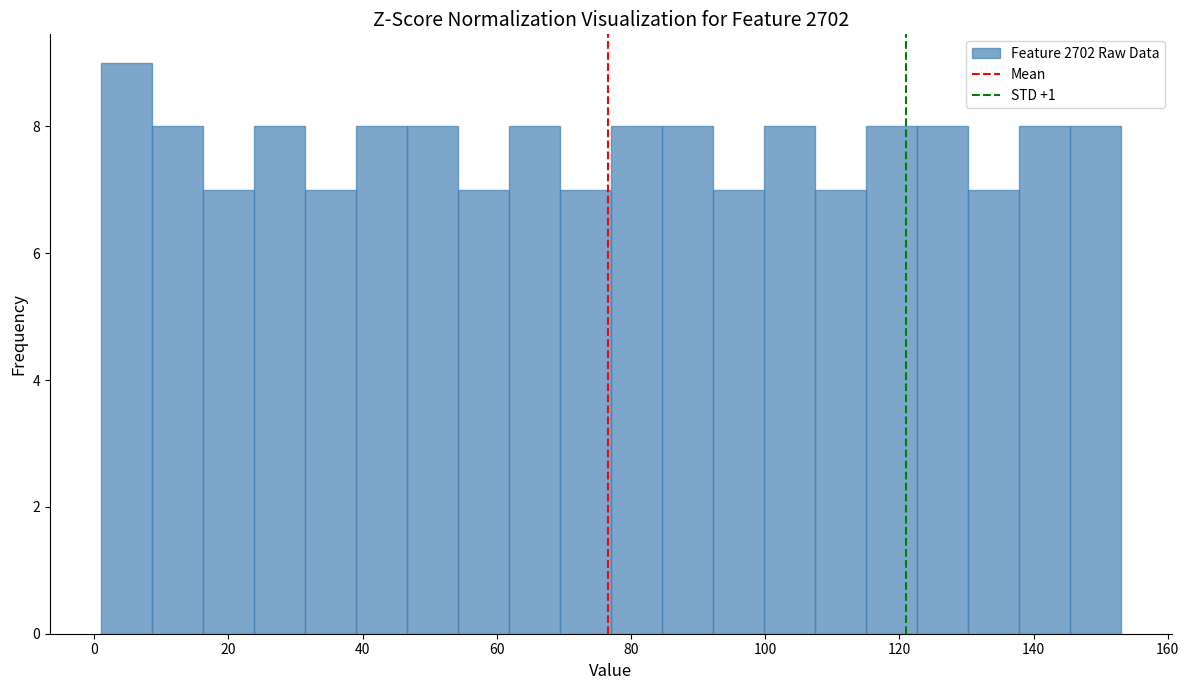

Read against the x-axis, roughly where is the centre of the tallest bar?

4